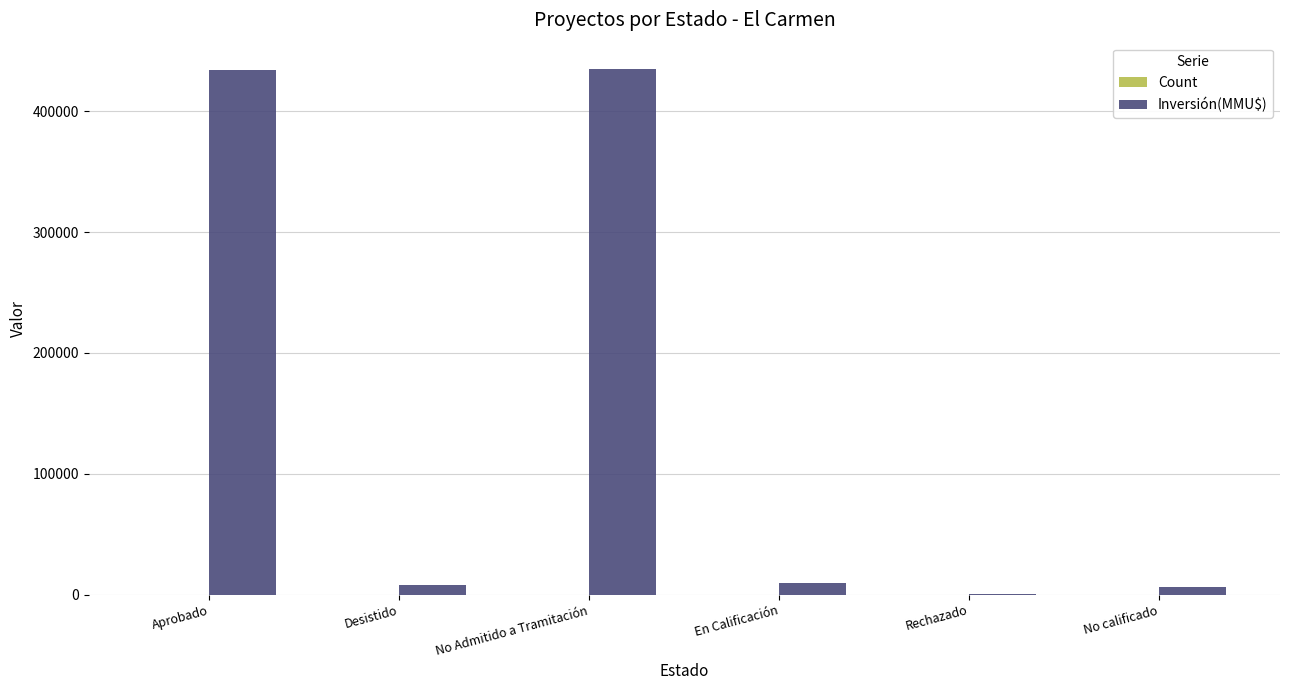

Which series has the largest total across all categories?

Inversión(MMU$)